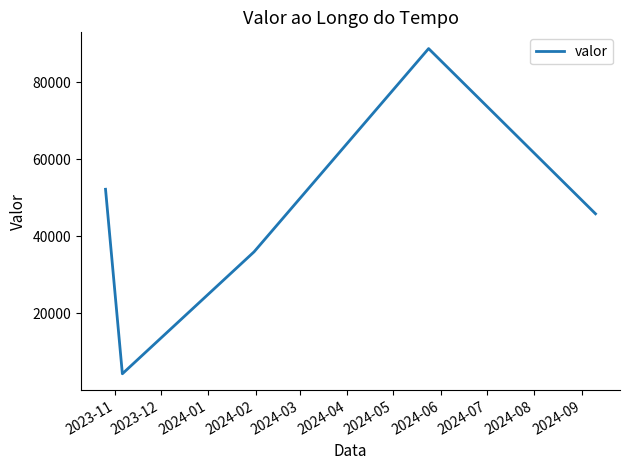

What is the greatest value displayed?

88701.4